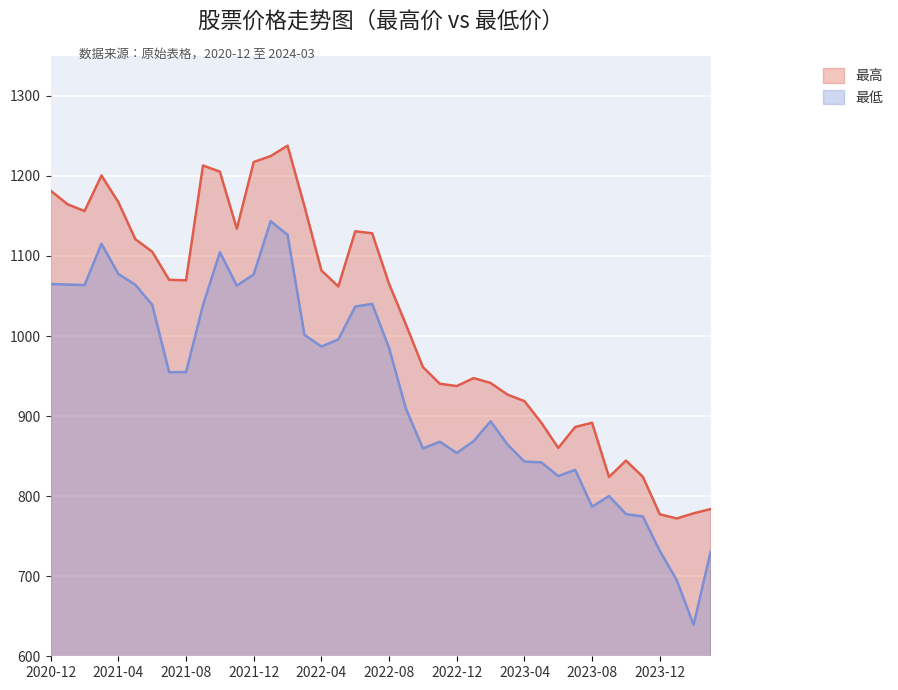

What is the difference between the 最高 values at 2021-01 and 2021-03?

36.0